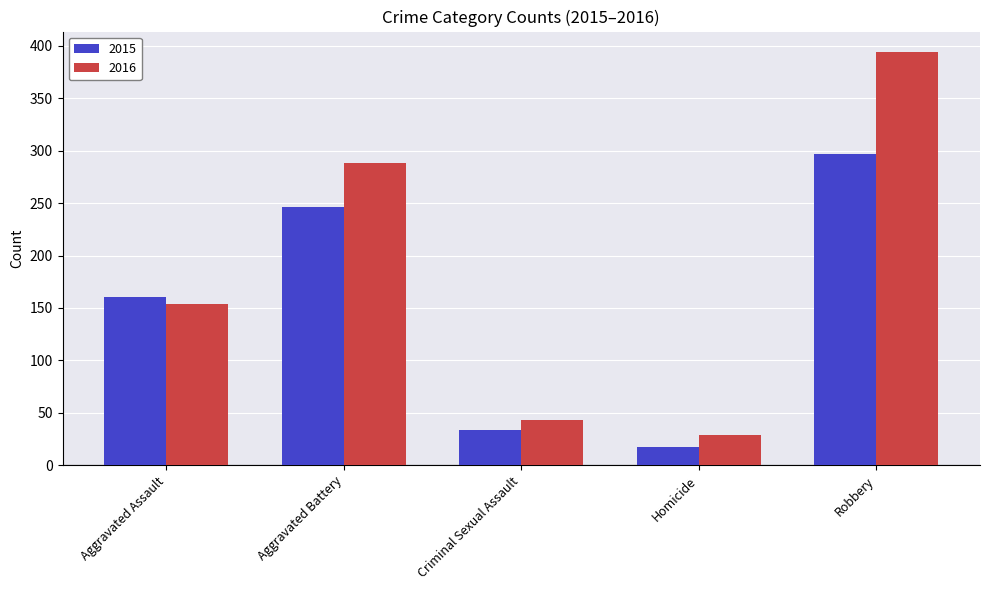

What are all the series names shown in the legend?

2015, 2016